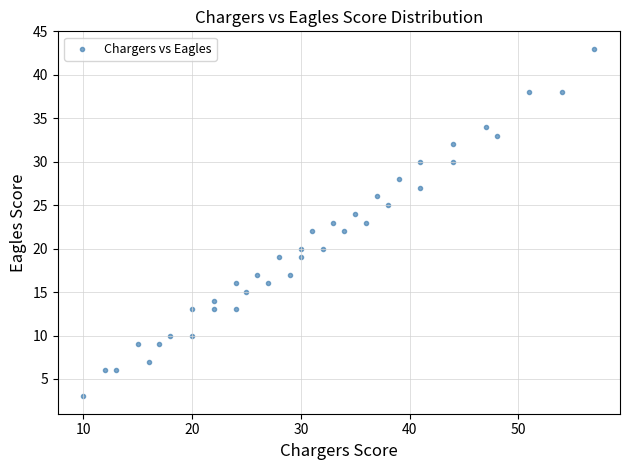

What is the range of X values (max minus min)?

47